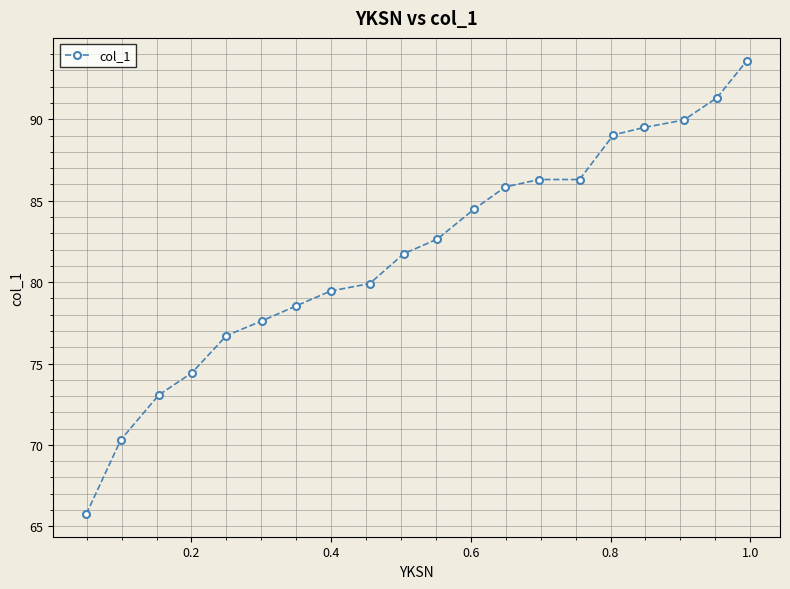

Does the chart display data point markers on the line(s)?

Yes